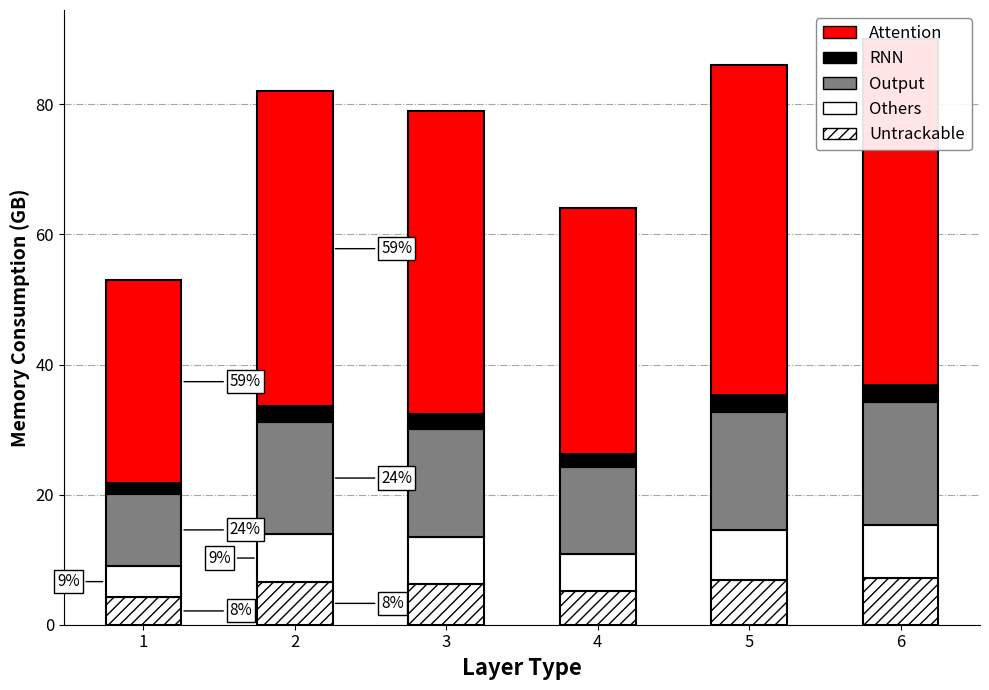

At how many categories does at least one series exceed 6?

6